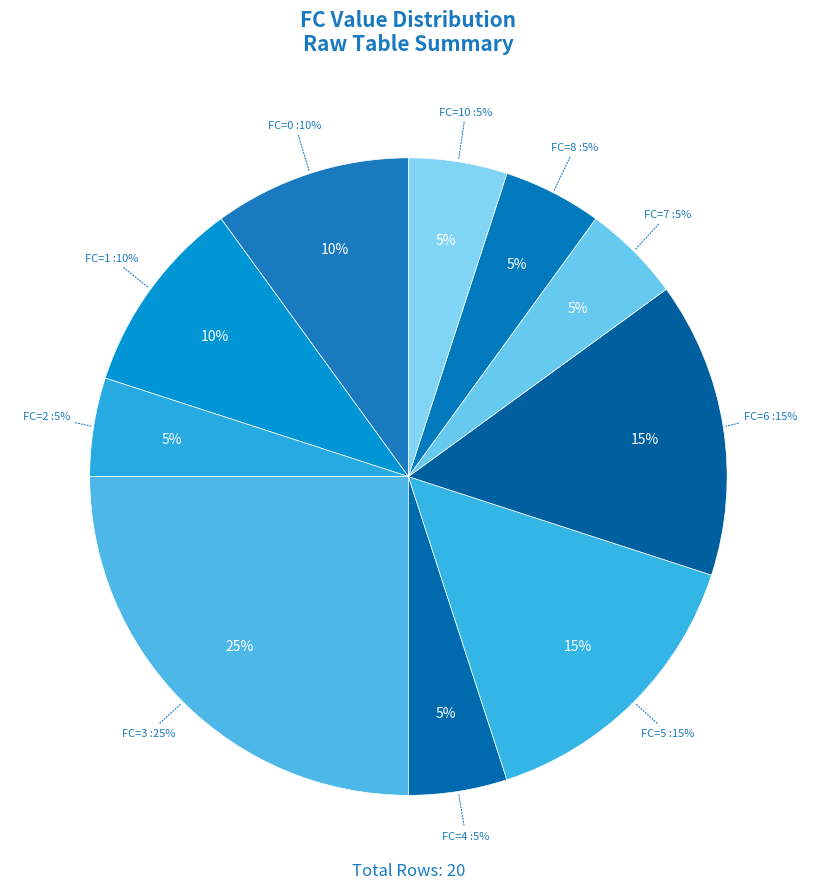

True or false: 10 accounts for 1% of the total.

False